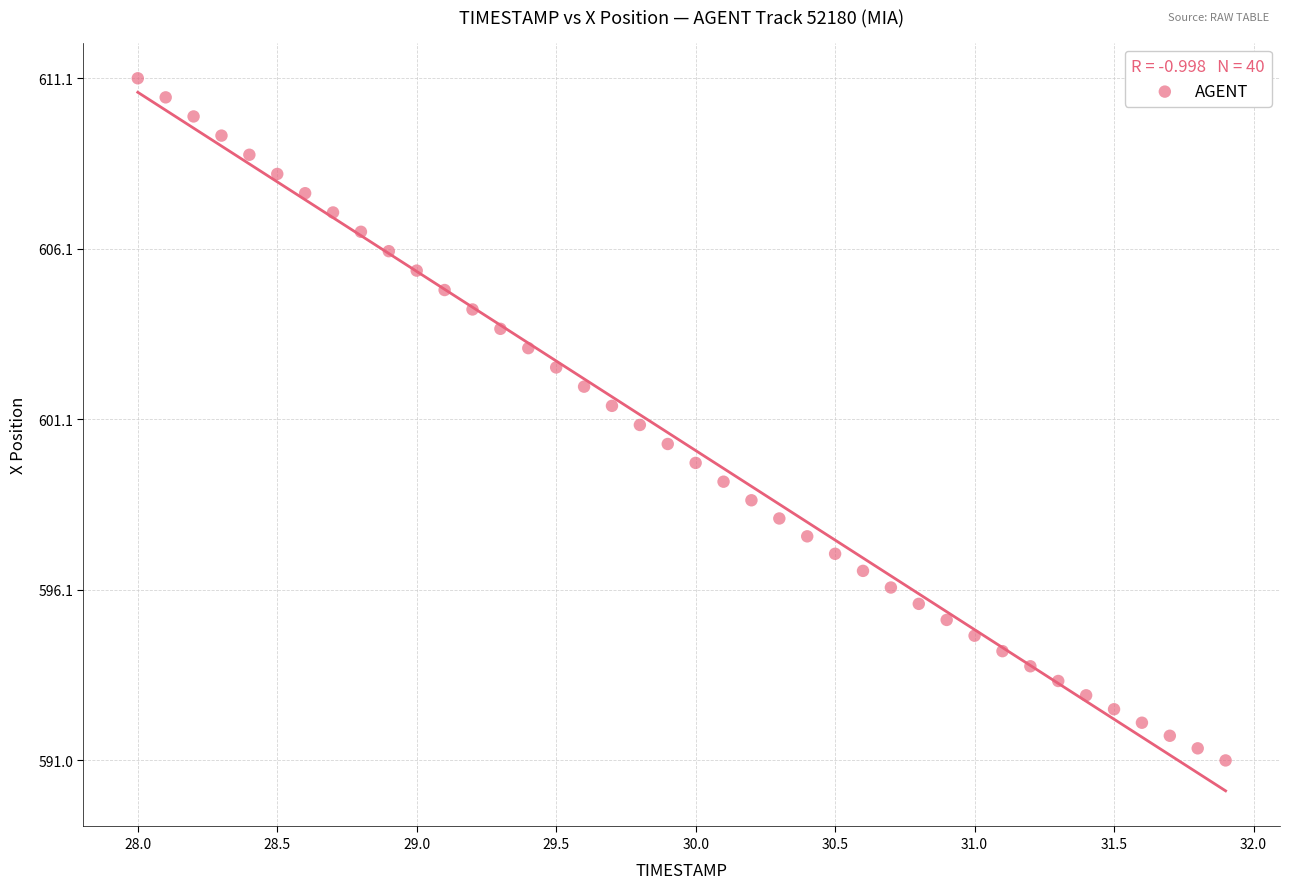

What is the range of X values (max minus min)?

3.9